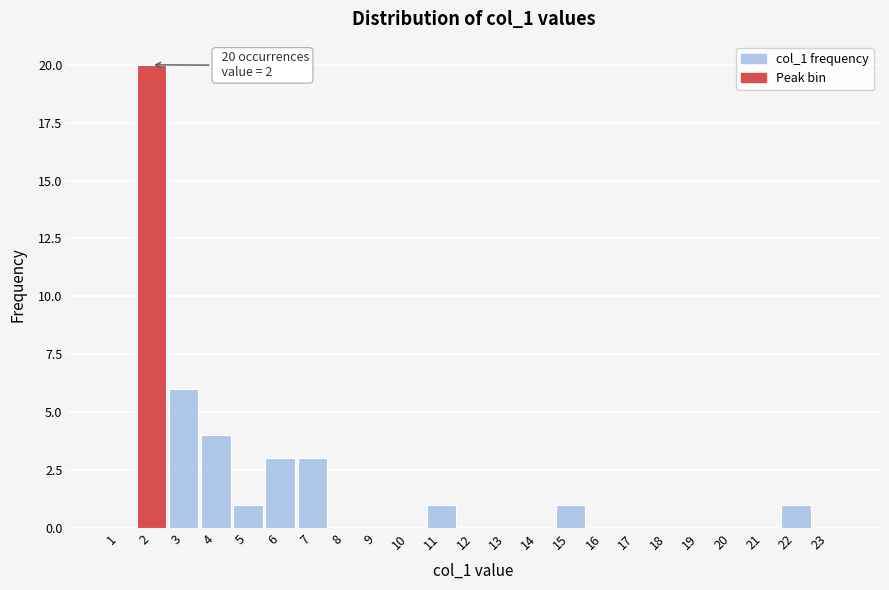

Reading left to right, transcribe all the data shown in this chart.

1=0	2=20	3=6	4=4	5=1	6=3	7=3	8=0	9=0	10=0	11=1	12=0	13=0	14=0	15=1	16=0	17=0	18=0	19=0	20=0	21=0	22=1	23=0